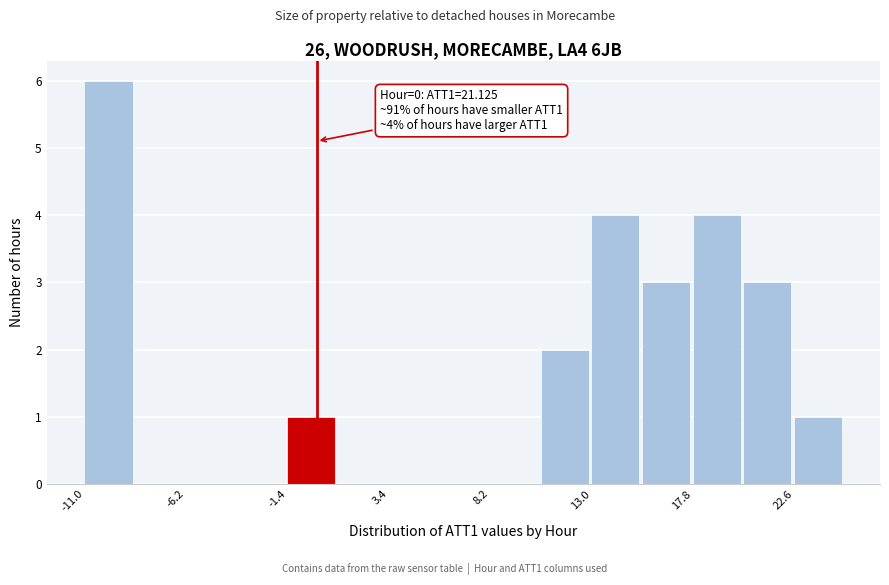

Which range on the x-axis has the tallest bar?

-11.0 to -8.6